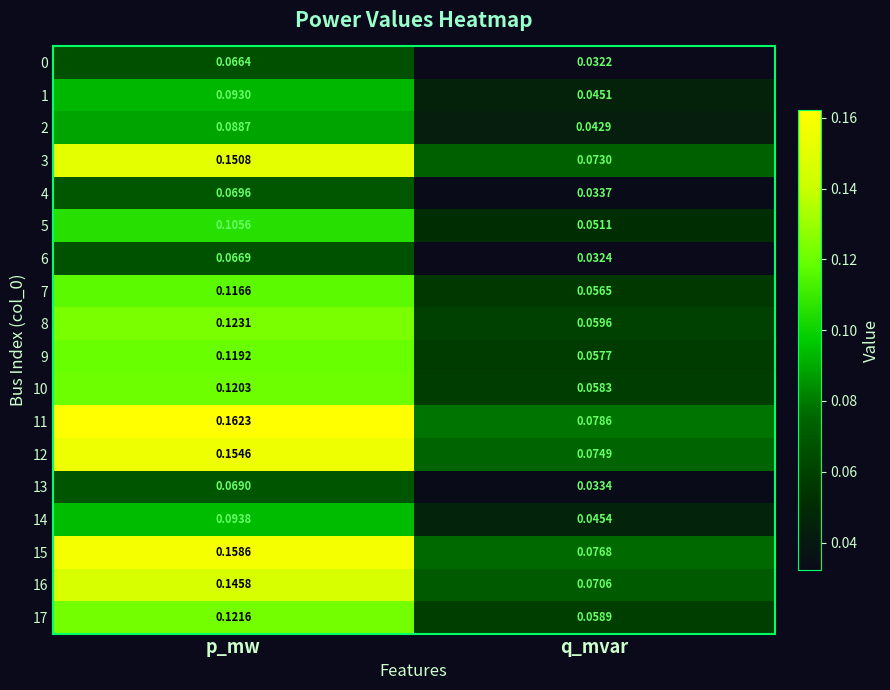

Which series has the widest spread of values?

11